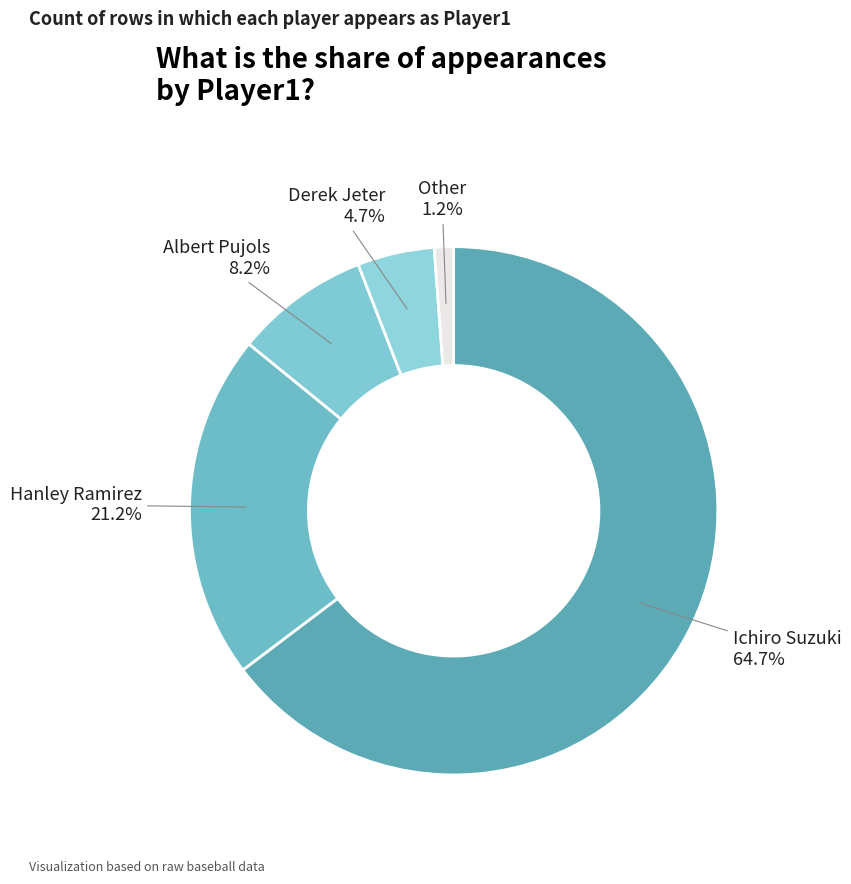

Is there a majority slice in this chart?

Yes